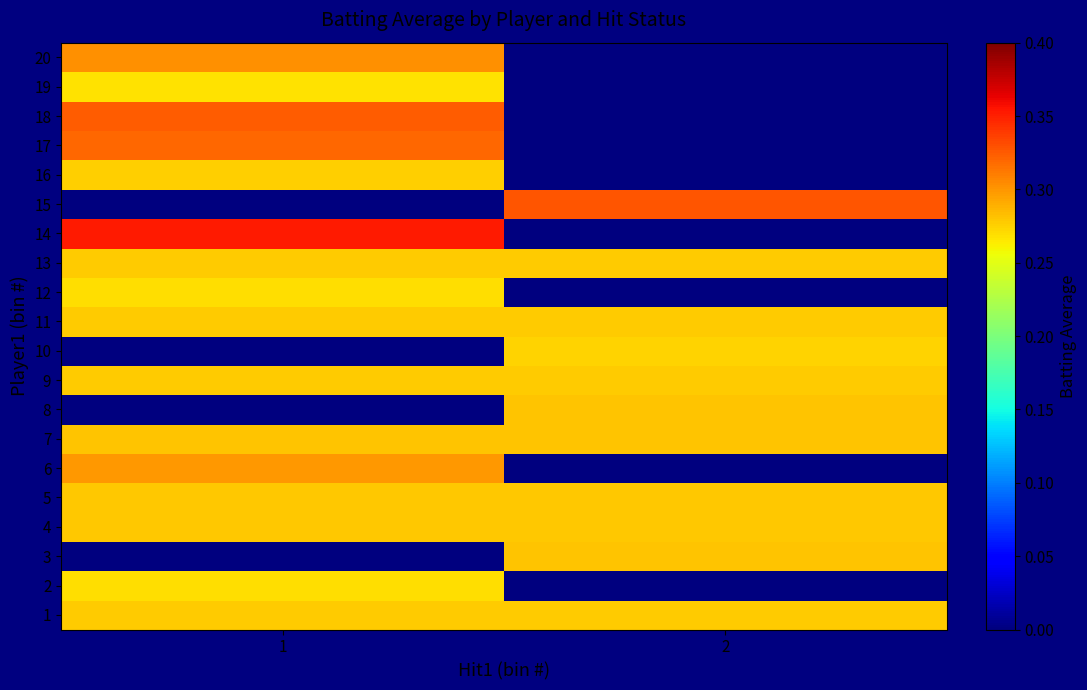

At which category is the sum across all series the highest?

1